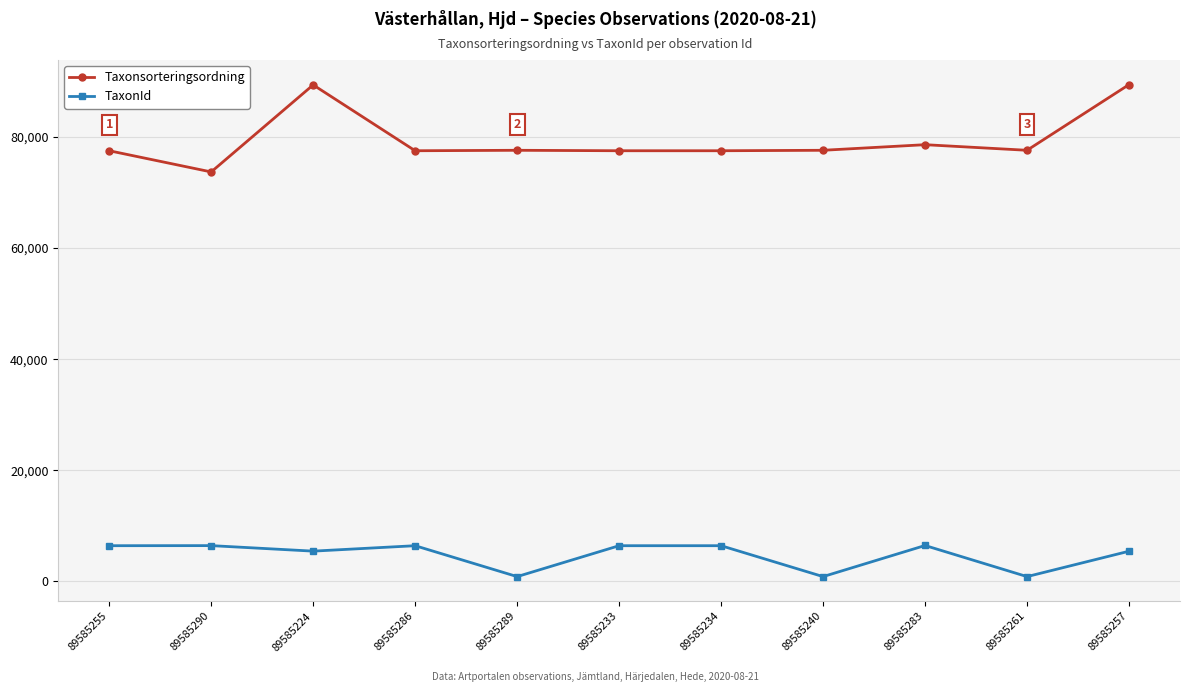

What position from the left is 89585234?

7